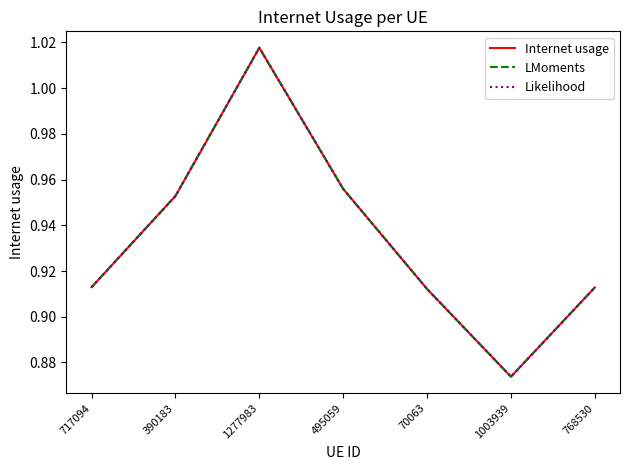

At which label does Internet usage reach its minimum?

1003939